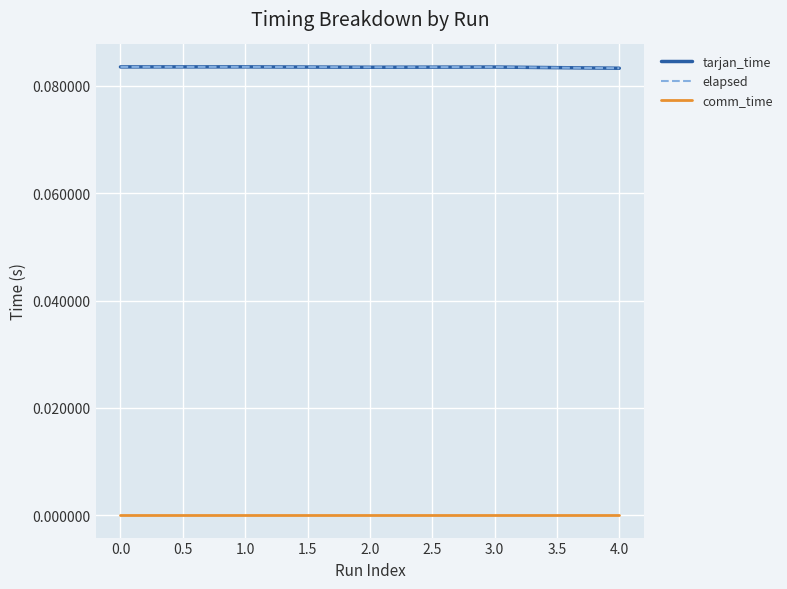

Does the chart display data point markers on the line(s)?

No